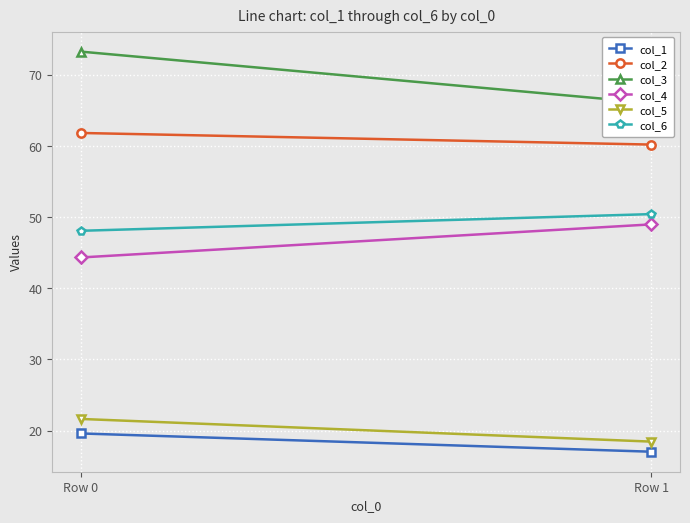

At how many categories does at least one series exceed 25?

2